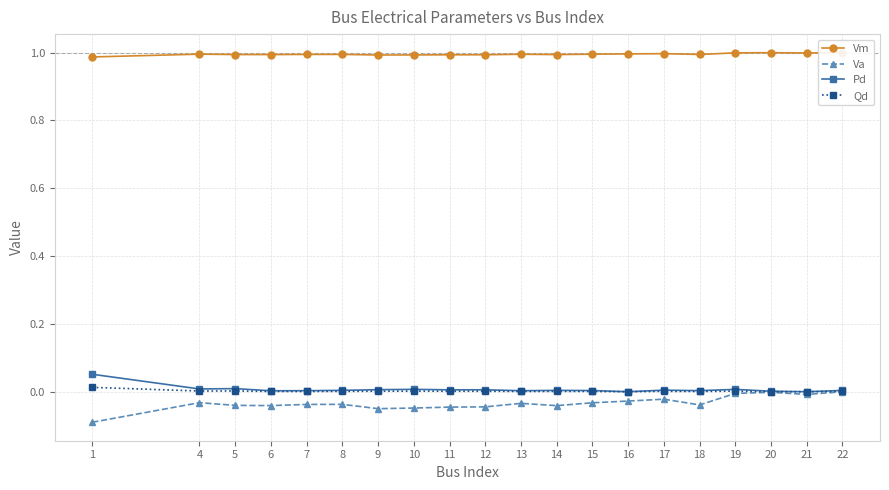

Reading right to left, transcribe all the data shown in this chart.

Vm: 1.0	1.0	1.0	1.0	1.0	1.0	1.0	1.0	1.0	1.0	1.0	1.0	1.0	1.0	1.0	1.0	1.0	1.0	1.0	1.0
Va: 0.0	-0.0	-0.0	-0.0	-0.0	-0.0	-0.0	-0.0	-0.0	-0.0	-0.0	-0.0	-0.0	-0.0	-0.0	-0.0	-0.0	-0.0	-0.0	-0.1
Pd: 0.0	0.0	0.0	0.0	0.0	0.0	0.0	0.0	0.0	0.0	0.0	0.0	0.0	0.0	0.0	0.0	0.0	0.0	0.0	0.1
Qd: 0.0	0.0	0.0	0.0	0.0	0.0	0.0	0.0	0.0	0.0	0.0	0.0	0.0	0.0	0.0	0.0	0.0	0.0	0.0	0.0